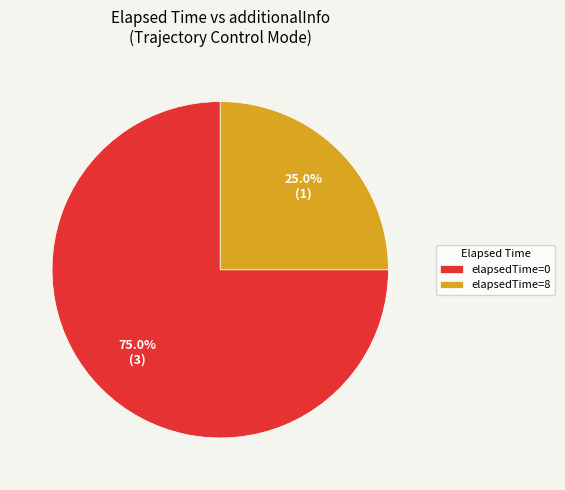

How many slices are in this pie chart?

2